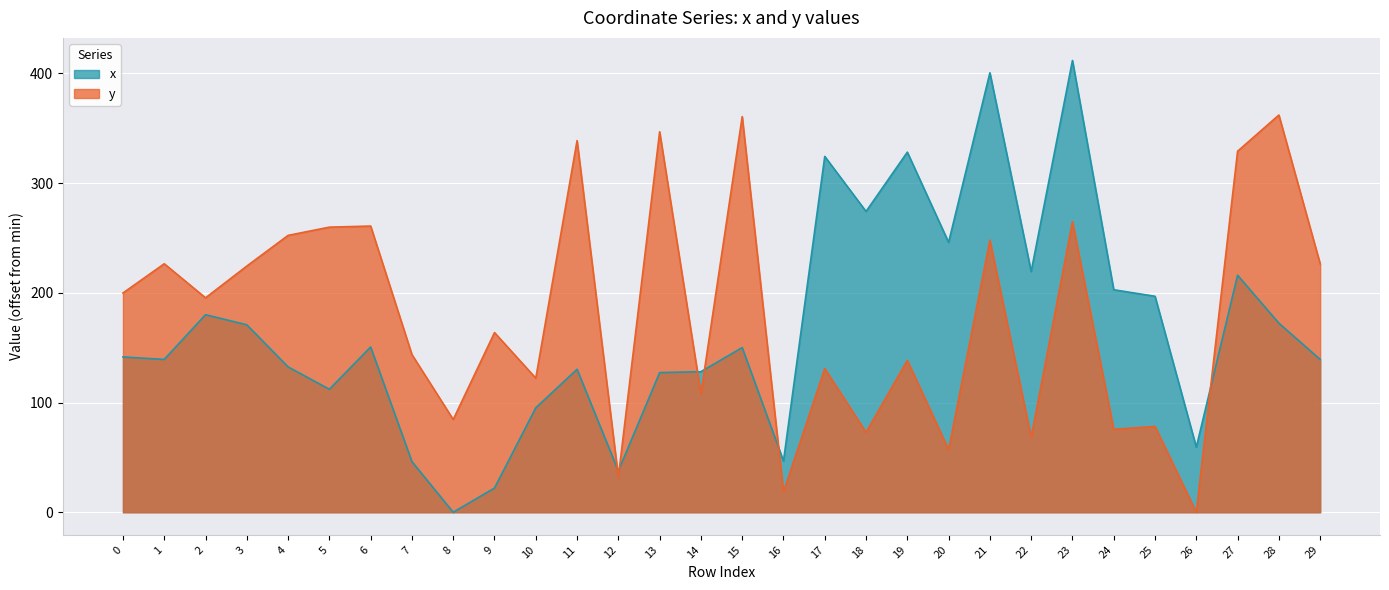

The value of x at 10 is 95.2. True or false?

True